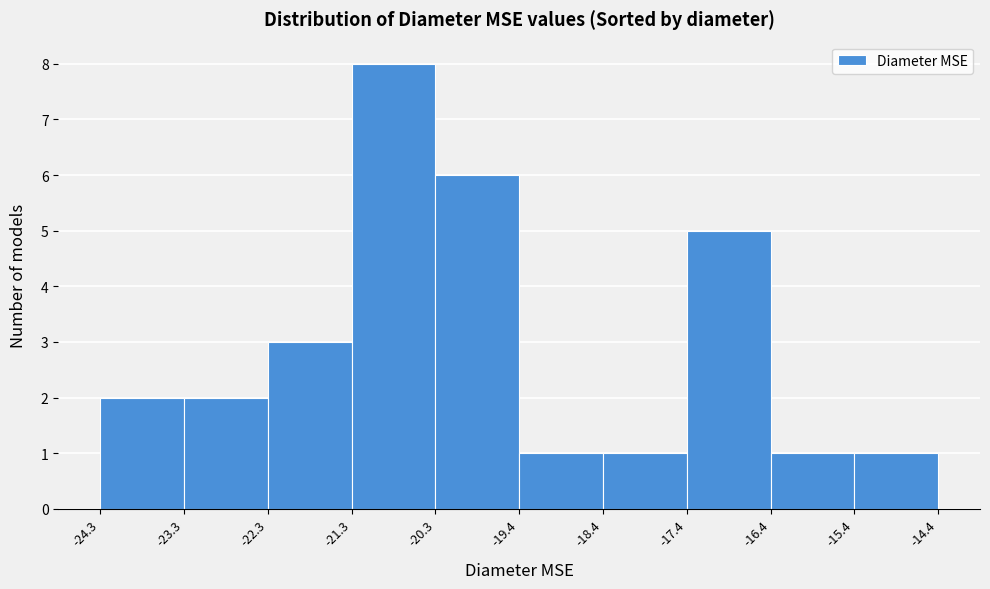

What is the height of the bar covering -15.4 to -14.4 on the x-axis? The values are not printed on the chart, so give them approximately, as read against the axis.

1